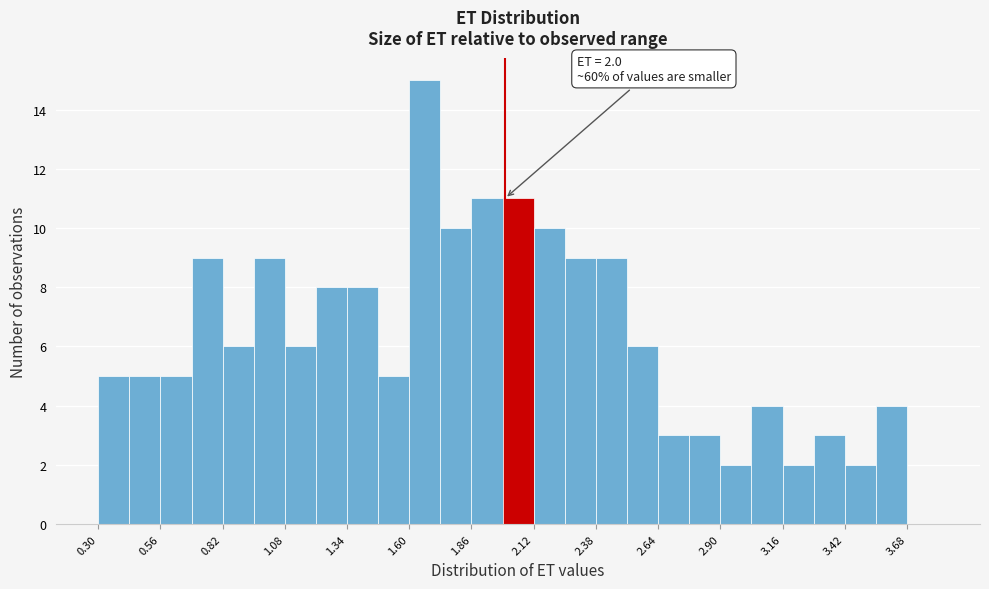

Around what value on the x-axis is the tallest bar? Give the approximate position of its centre, as read against the axis.

1.65